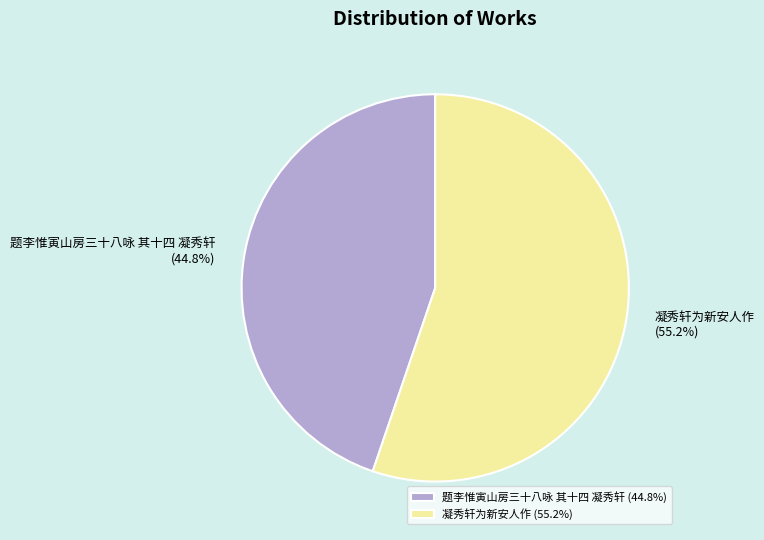

To the nearest percent, what is the difference between the 题李惟寅山房三十八咏 其十四 凝秀轩 and 凝秀轩为新安人作 slice percentages?

10%